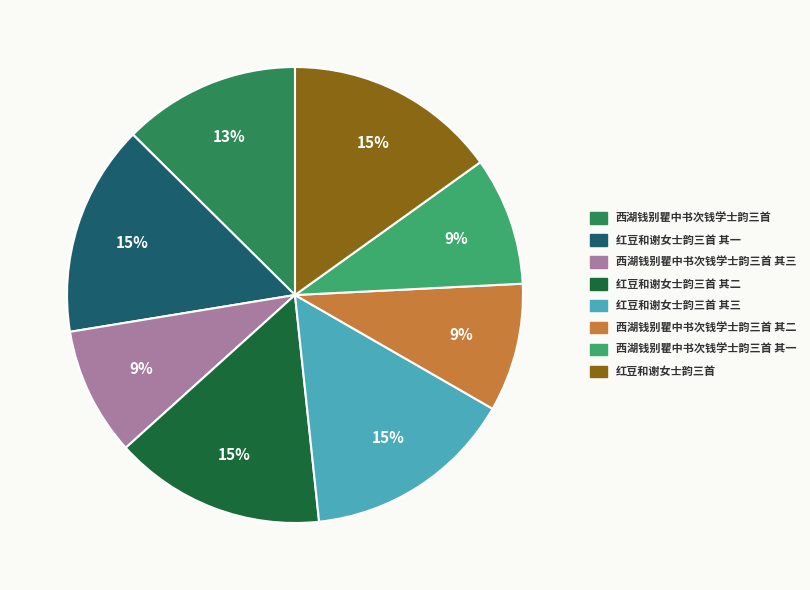

To the nearest percent, what is the average slice percentage?

12%